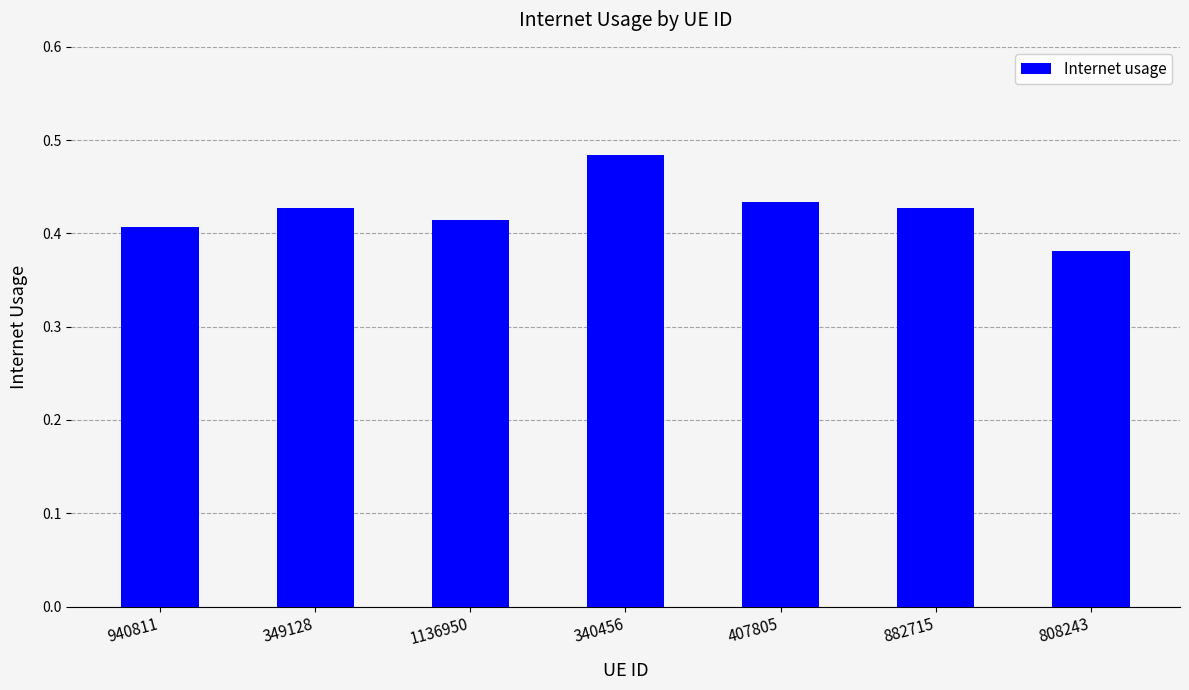

What is the label of the 2nd bar from the left?

349128